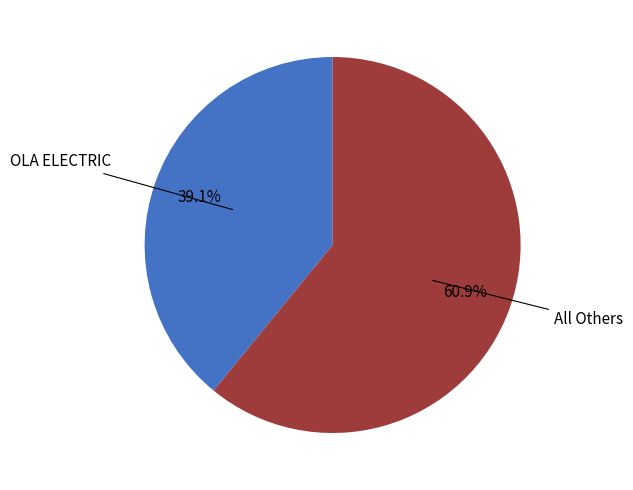

Does any single category account for the majority?

Yes